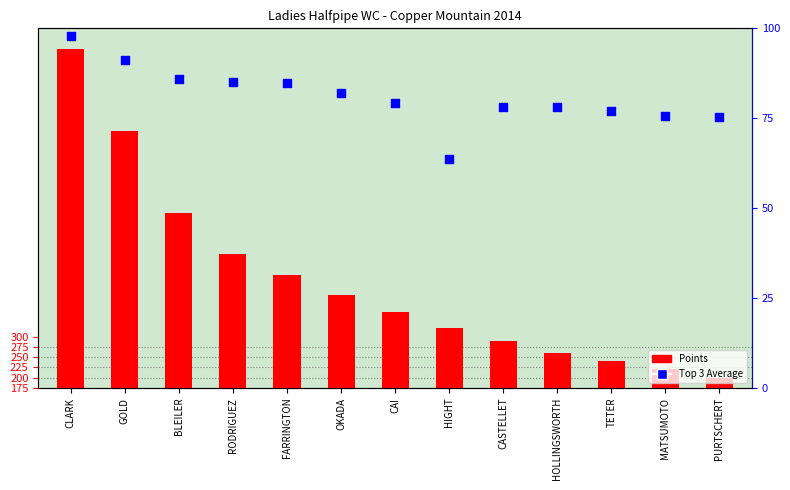

At which category is the sum across all series the highest?

CLARK